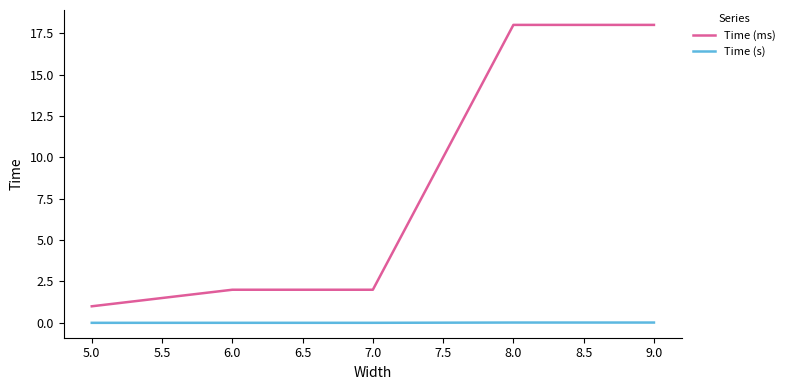

Is the value of Time (ms) at 8.0 greater than the value of Time (s) at 7.0?

Yes